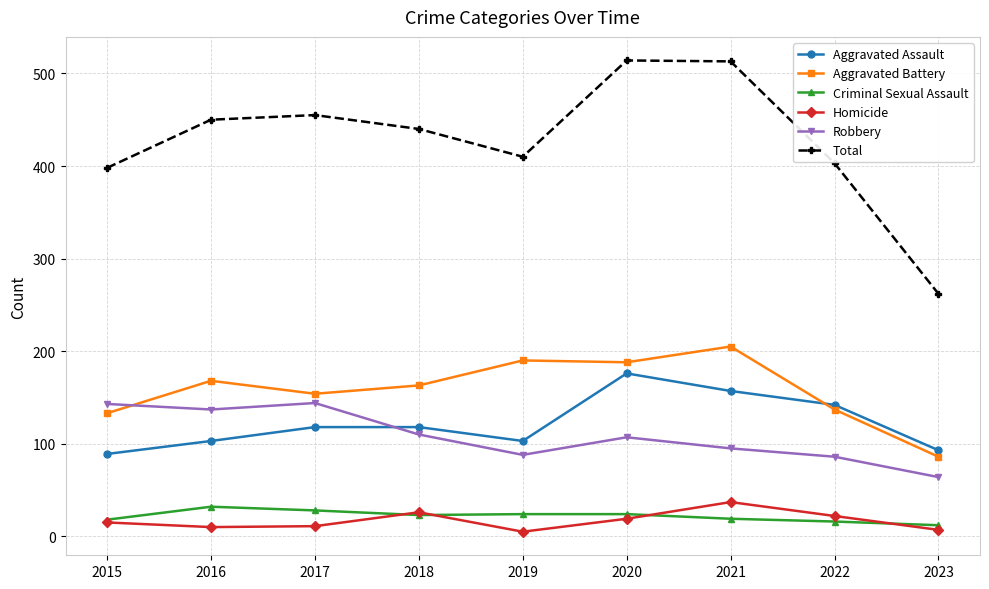

Rank the series at 2023 from highest to lowest value.

Total, Aggravated Assault, Aggravated Battery, Robbery, Criminal Sexual Assault, Homicide